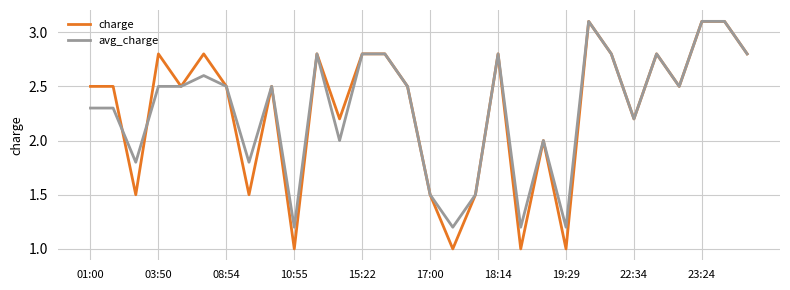

Which series has the largest range (max minus min)?

charge